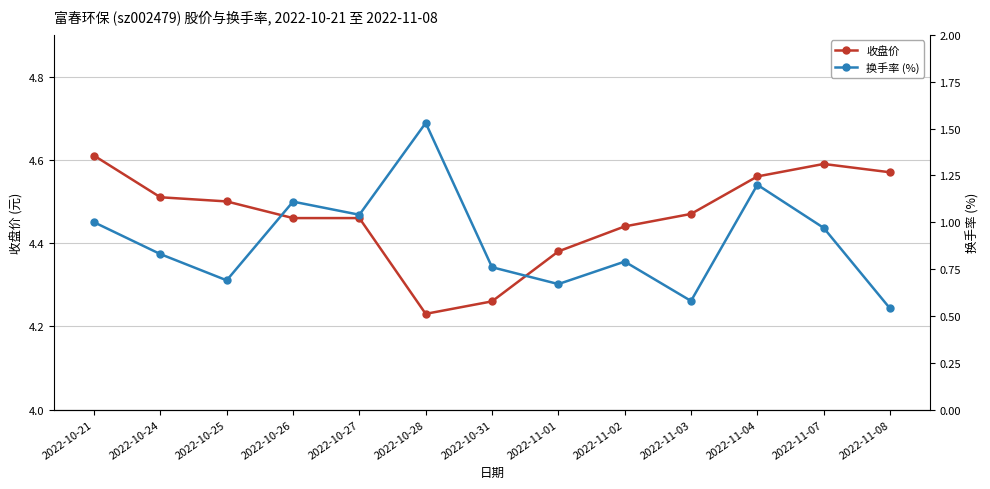

True or false: 收盘价 and 换手率 (%) intersect in this chart.

False